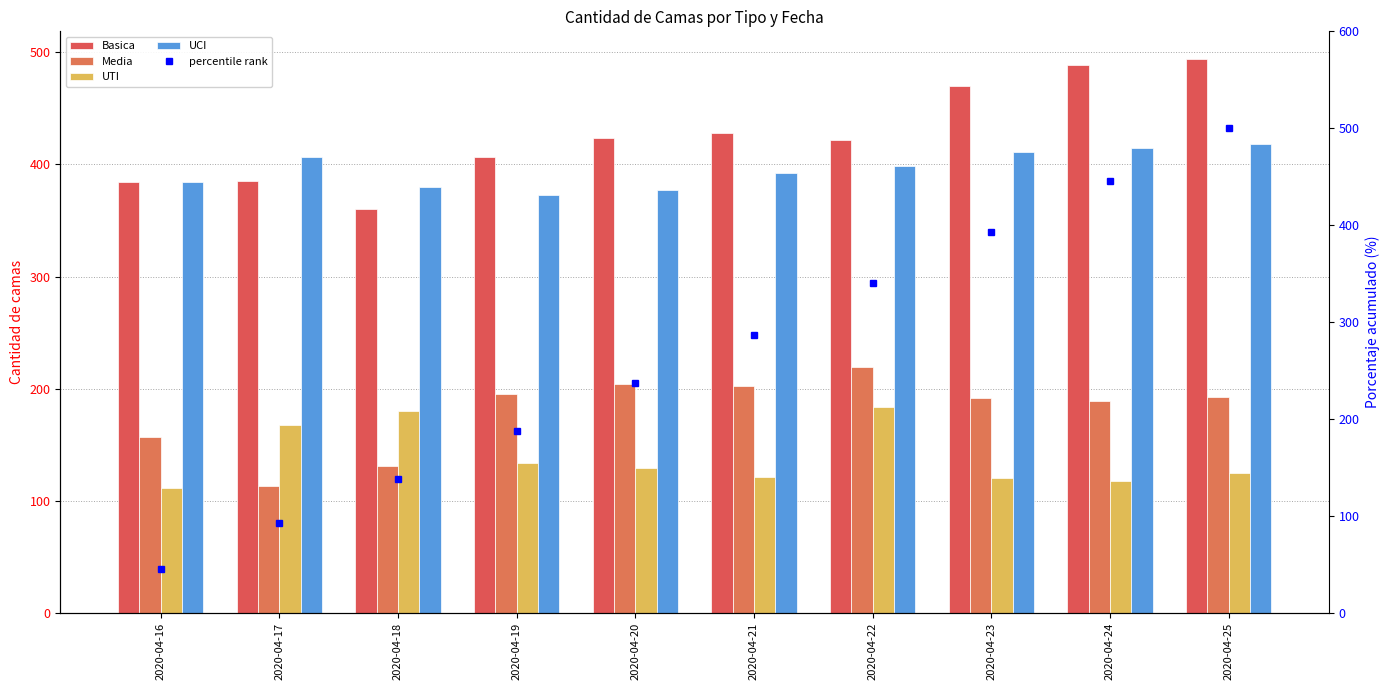

Which has a higher value, 2020-04-20 or 2020-04-23?

2020-04-23